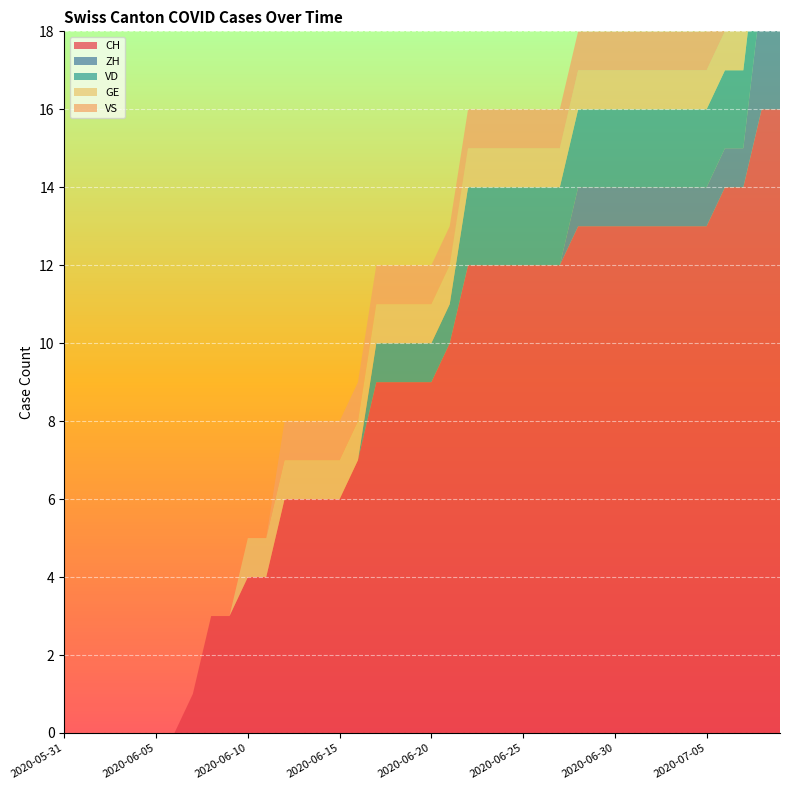

Reading left to right, transcribe all the data shown in this chart.

CH: 0	0	0	0	0	0	0	1	3	3	4	4	6	6	6	6	7	9	9	9	9	10	12	12	12	12	12	12	13	13	13	13	13	13	13	13	14	14	16	16
ZH: 0	0	0	0	0	0	0	0	0	0	0	0	0	0	0	0	0	0	0	0	0	0	0	0	0	0	0	0	1	1	1	1	1	1	1	1	1	1	3	3
VD: 0	0	0	0	0	0	0	0	0	0	0	0	0	0	0	0	0	1	1	1	1	1	2	2	2	2	2	2	2	2	2	2	2	2	2	2	2	2	2	2
GE: 0	0	0	0	0	0	0	0	0	0	1	1	1	1	1	1	1	1	1	1	1	1	1	1	1	1	1	1	1	1	1	1	1	1	1	1	1	1	1	1
VS: 0	0	0	0	0	0	0	0	0	0	0	0	1	1	1	1	1	1	1	1	1	1	1	1	1	1	1	1	1	1	1	1	1	1	1	1	1	1	1	1